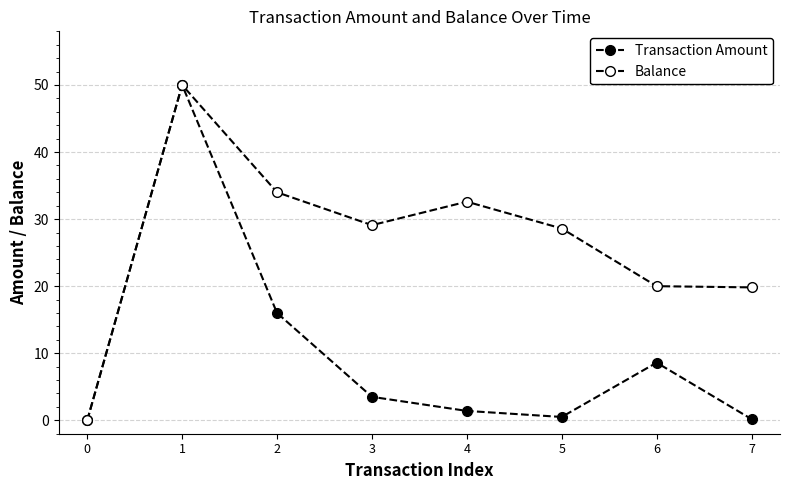

How many data points in Balance are above 29?

4